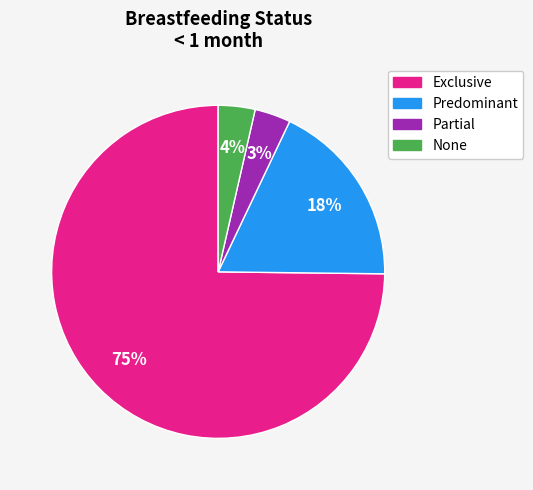

Is it true that Partial is 18% of the pie?

False